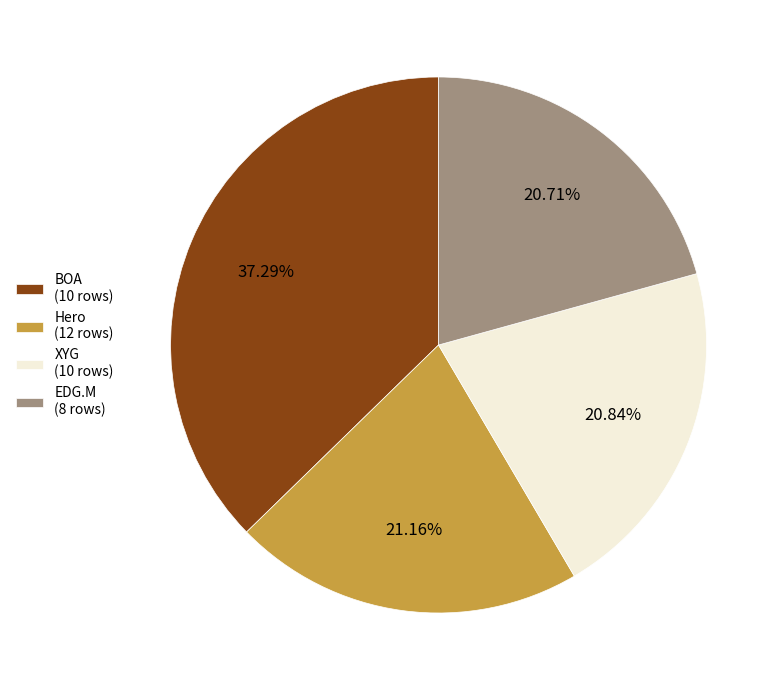

To the nearest percent, what is the difference between the largest and smallest slice percentages?

17%